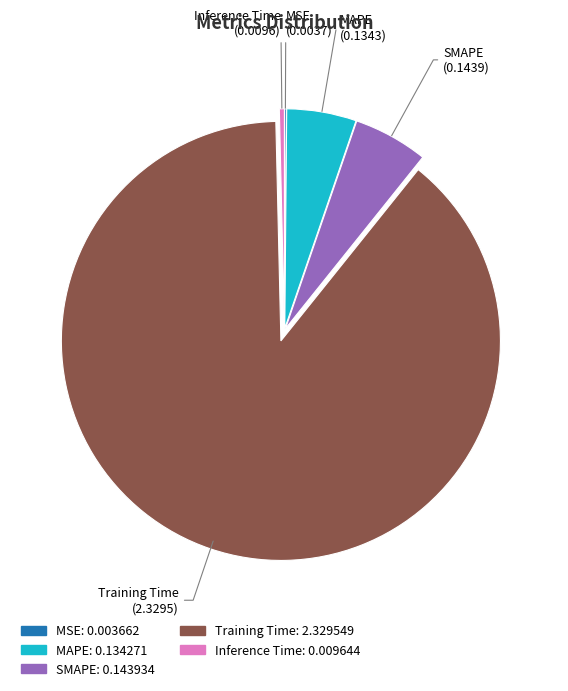

Is the sum of Inference Time and Training Time greater than half?

Yes